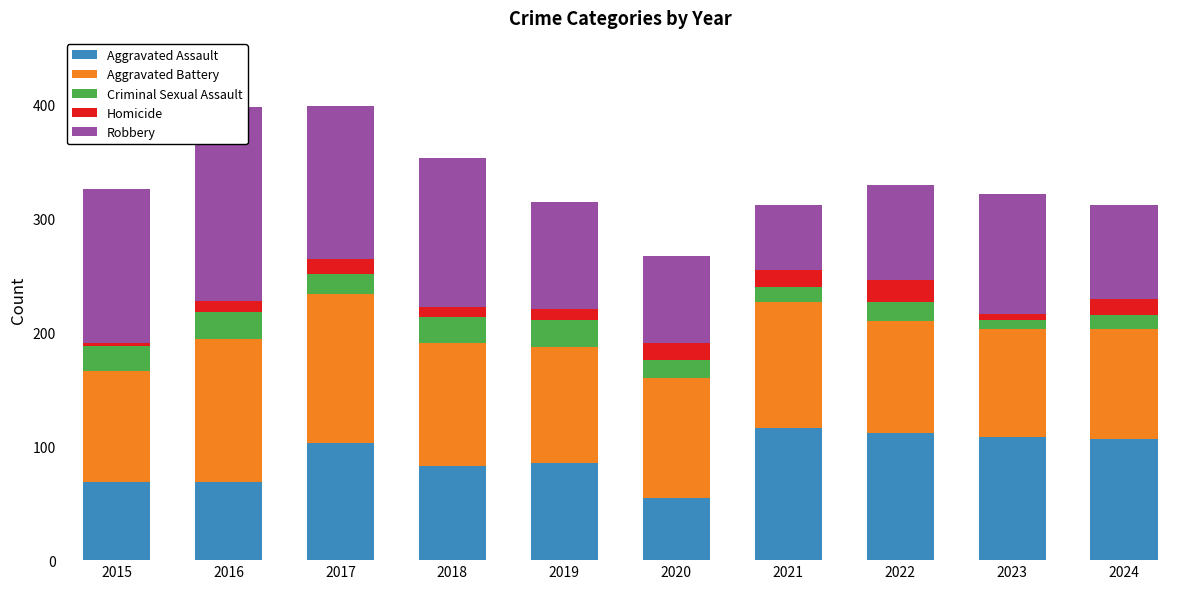

List the labels in order of Criminal Sexual Assault value, smallest first.

2023, 2024, 2021, 2020, 2017, 2022, 2015, 2018, 2016, 2019